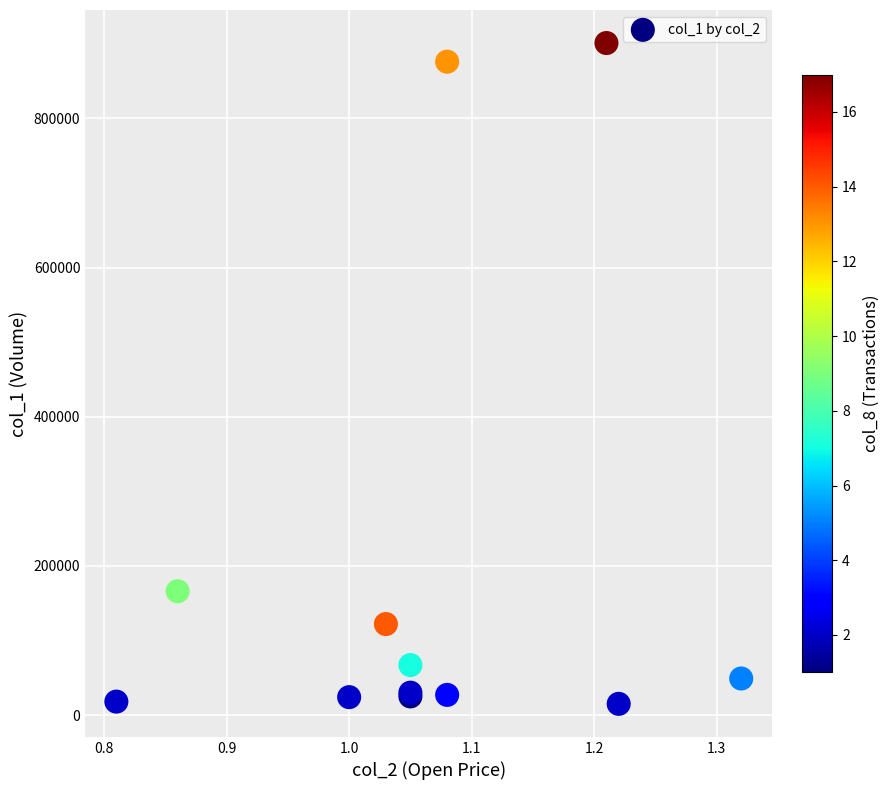

What Y value in the scatter plot is closest to 458000?

166000